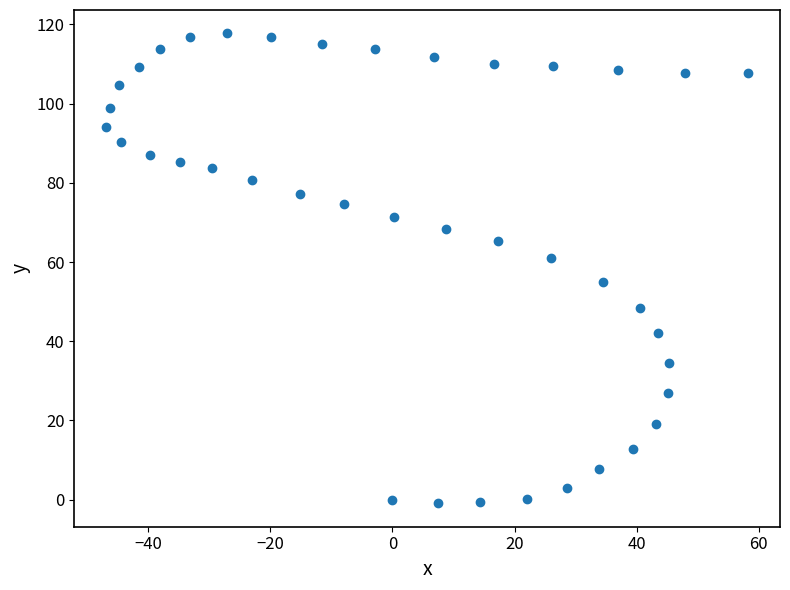

What is the range of Y values (max minus min)?

118.6